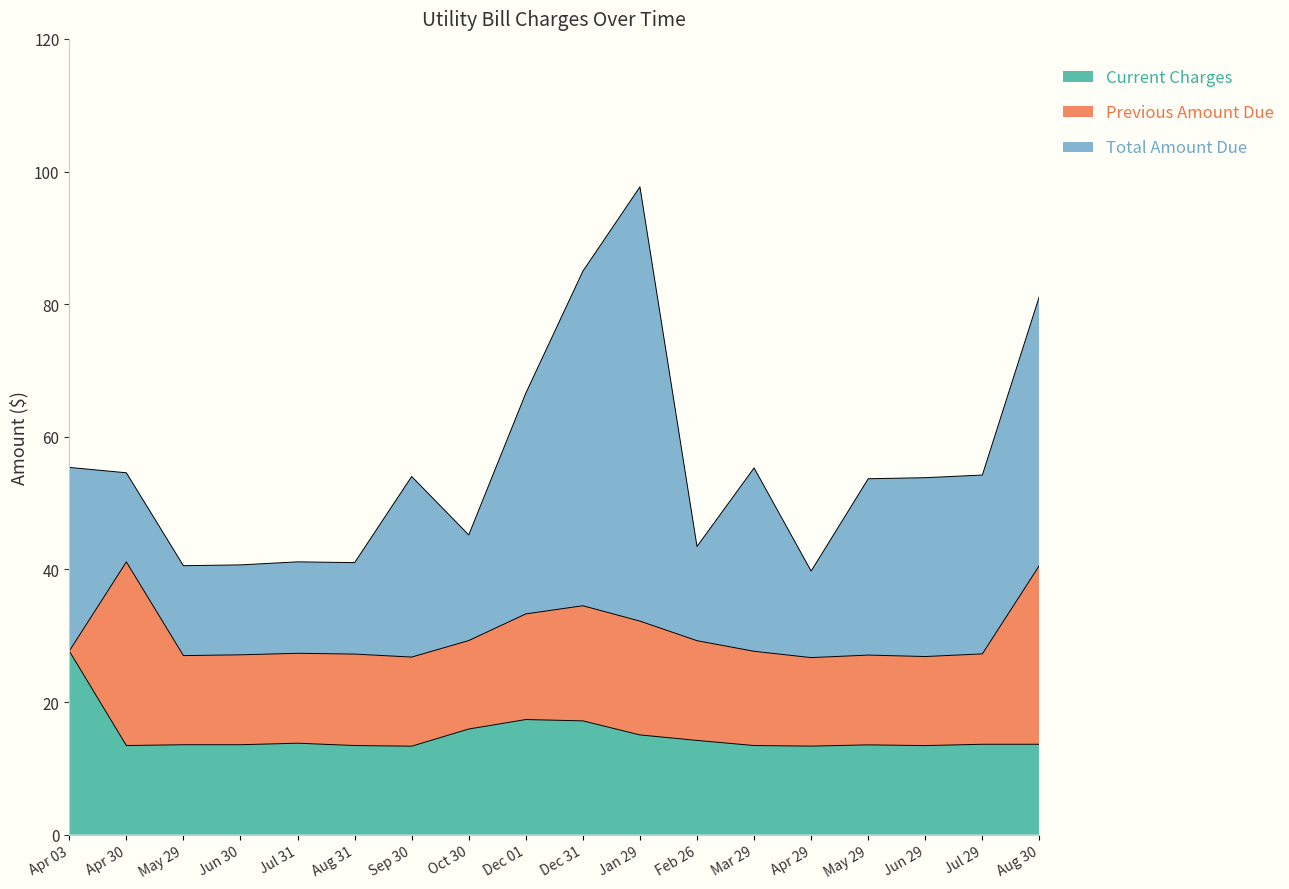

True or false: Previous Amount Due has more than 1 points higher than both neighbors.

True